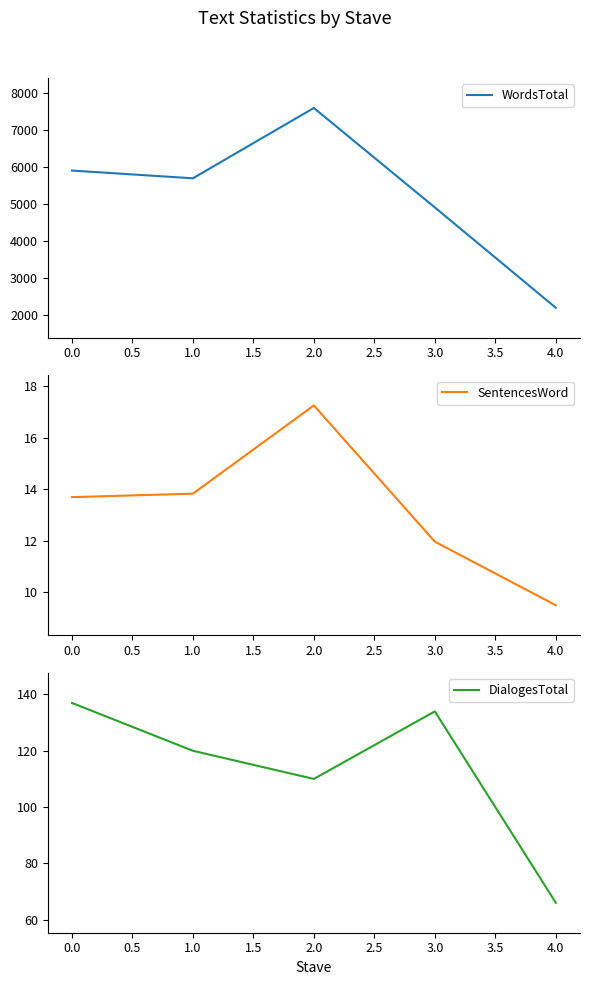

The value of WordsTotal at 4.0 is 2206. True or false?

True